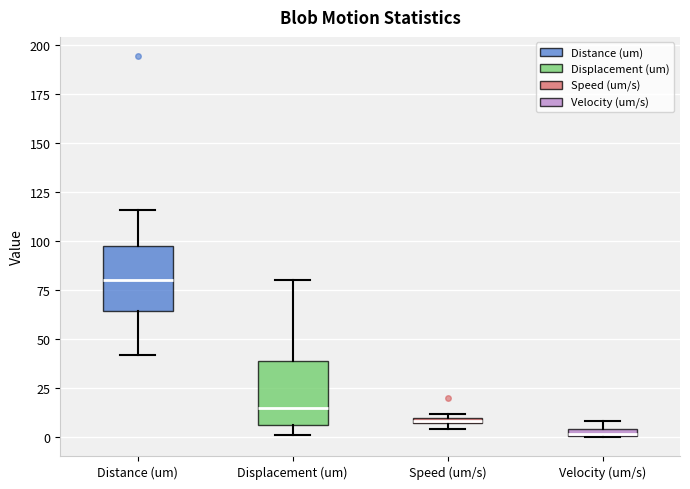

Which box has the lowest median line?

Velocity (um/s)